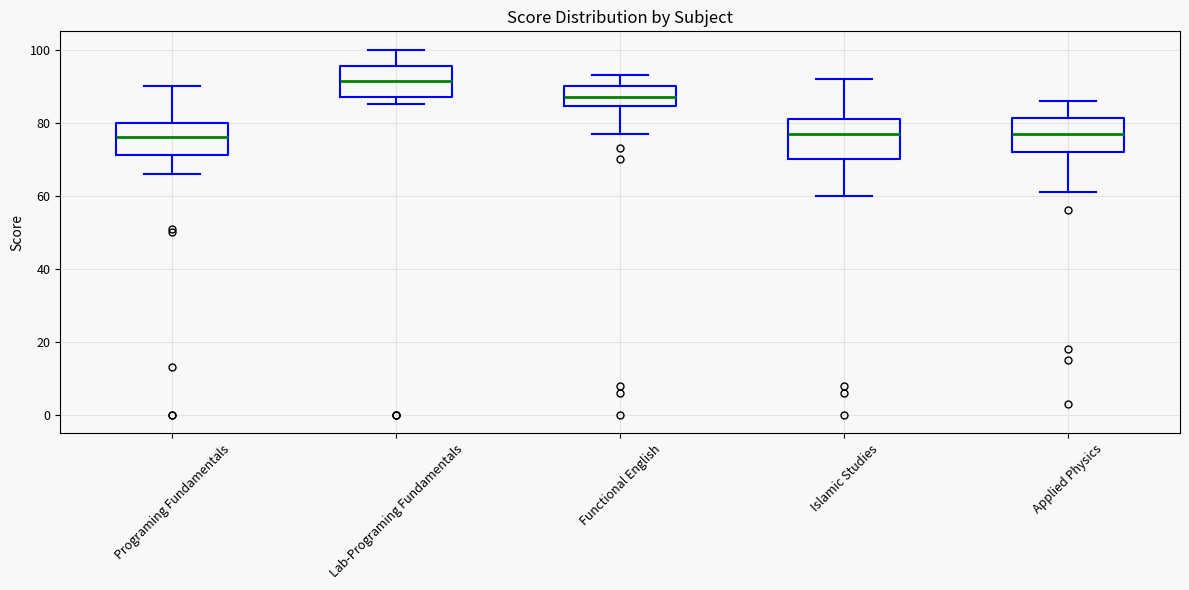

Reading left to right, transcribe this box plot: for each box, give where its median line is, the range the box spans, and where its two whiskers end, as read against the y-axis. The values are not printed on the chart, so give them approximately, as read against the axis.

Programing Fundamentals: median 76, box 72 to 80, whiskers 66 to 90
Lab-Programing Fundamentals: median 92, box 88 to 96, whiskers 86 to 100
Functional English: median 88, box 84 to 90, whiskers 78 to 94
Islamic Studies: median 78, box 70 to 82, whiskers 60 to 92
Applied Physics: median 78, box 72 to 82, whiskers 62 to 86